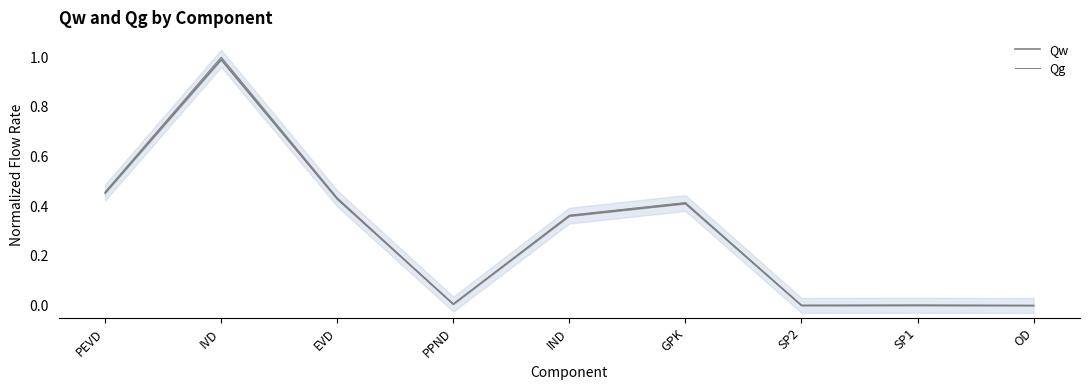

At how many categories does at least one series exceed 0?

9